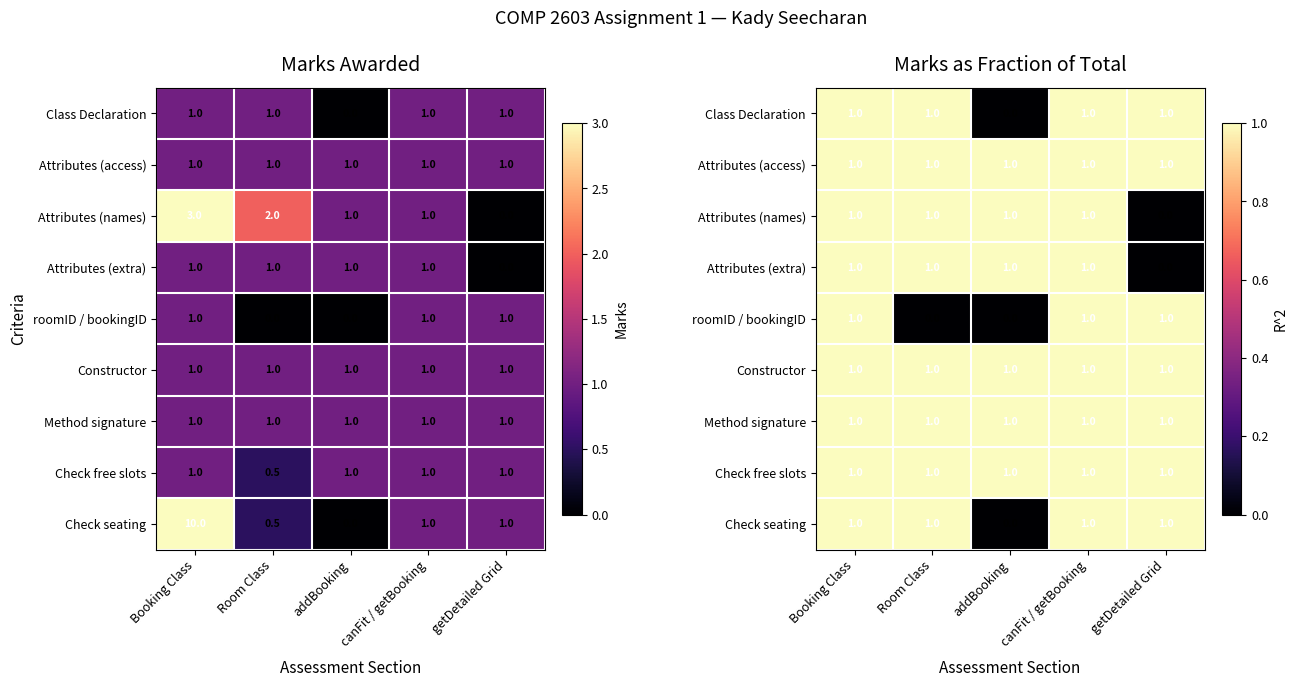

What is the difference between the maximum and minimum values in the Class Declaration series?

1